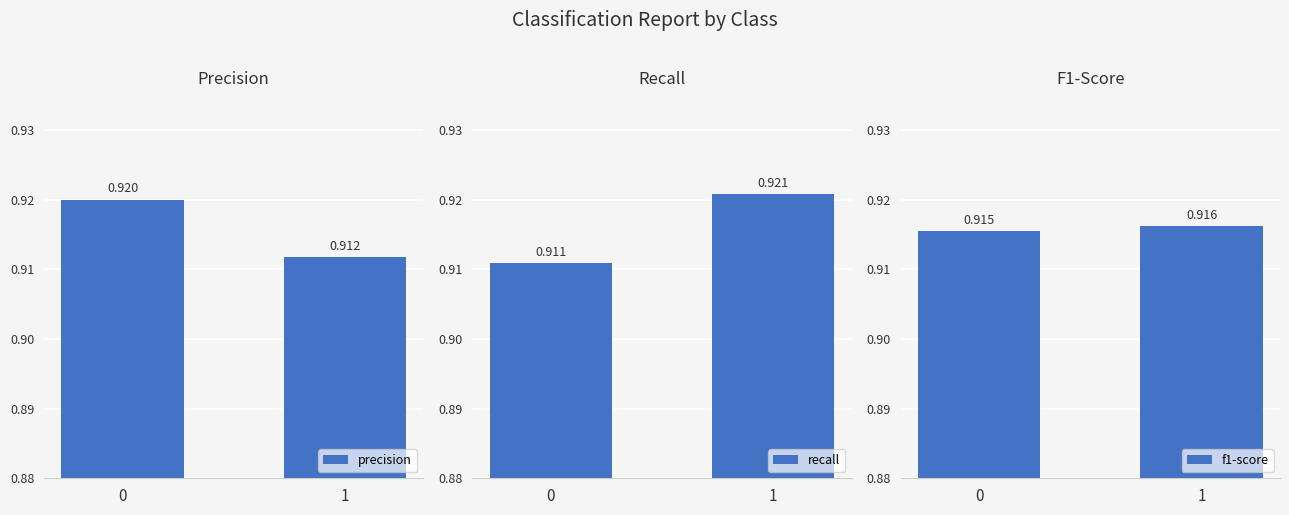

Read the recall value at 1.

0.9